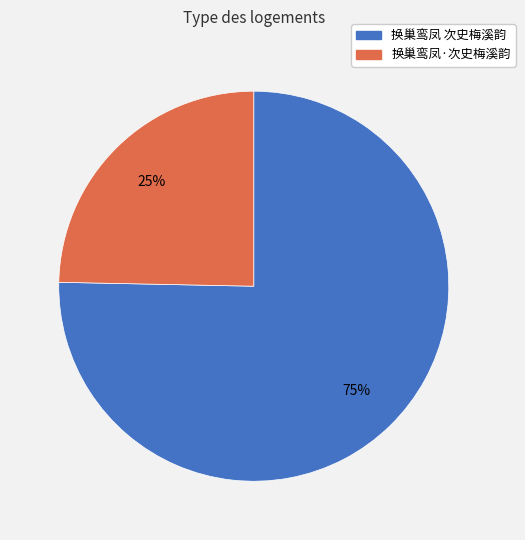

Count the number of slices in the pie.

2